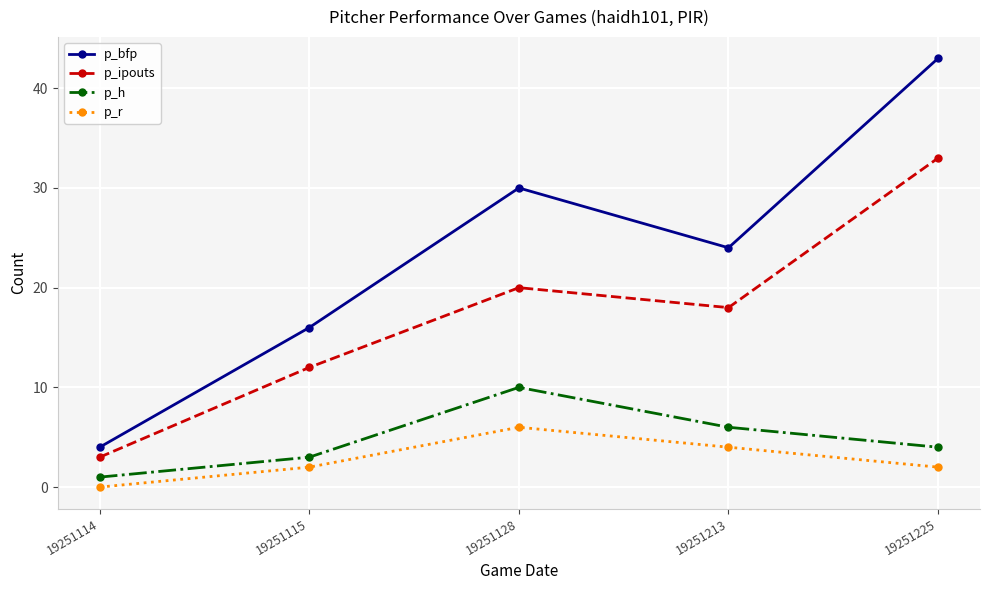

At which category does p_ipouts reach its first local valley?

19251213